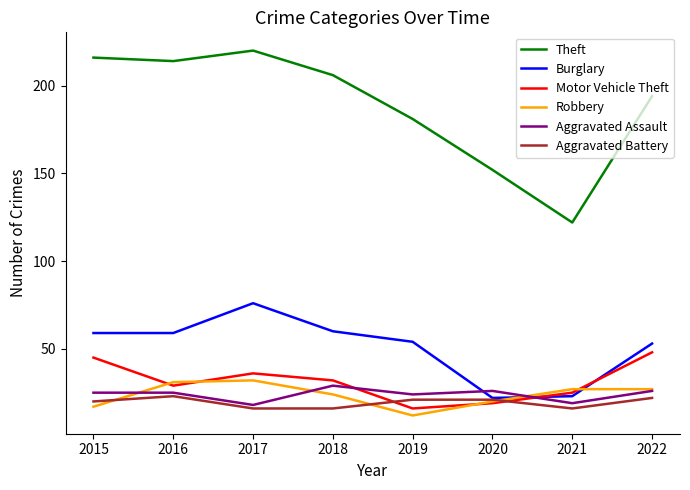

How many lines are shown in the chart?

6